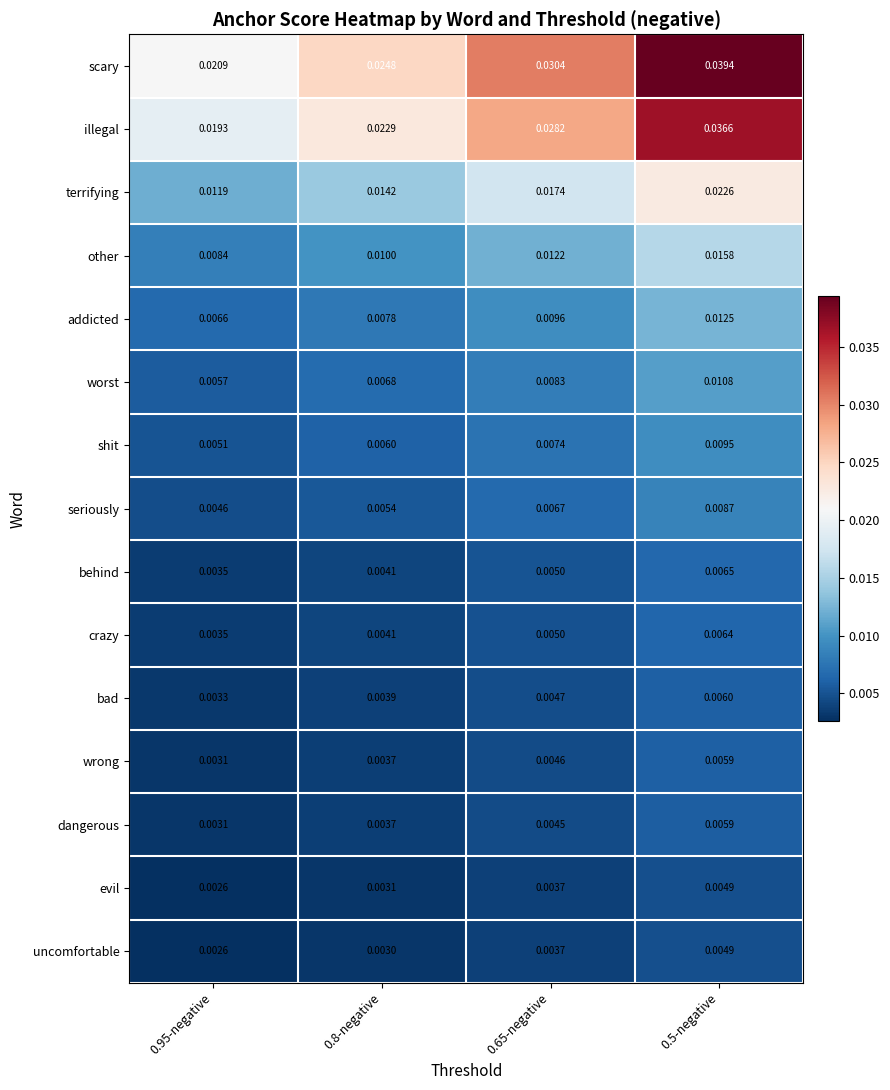

Which series has the largest total across all categories?

scary